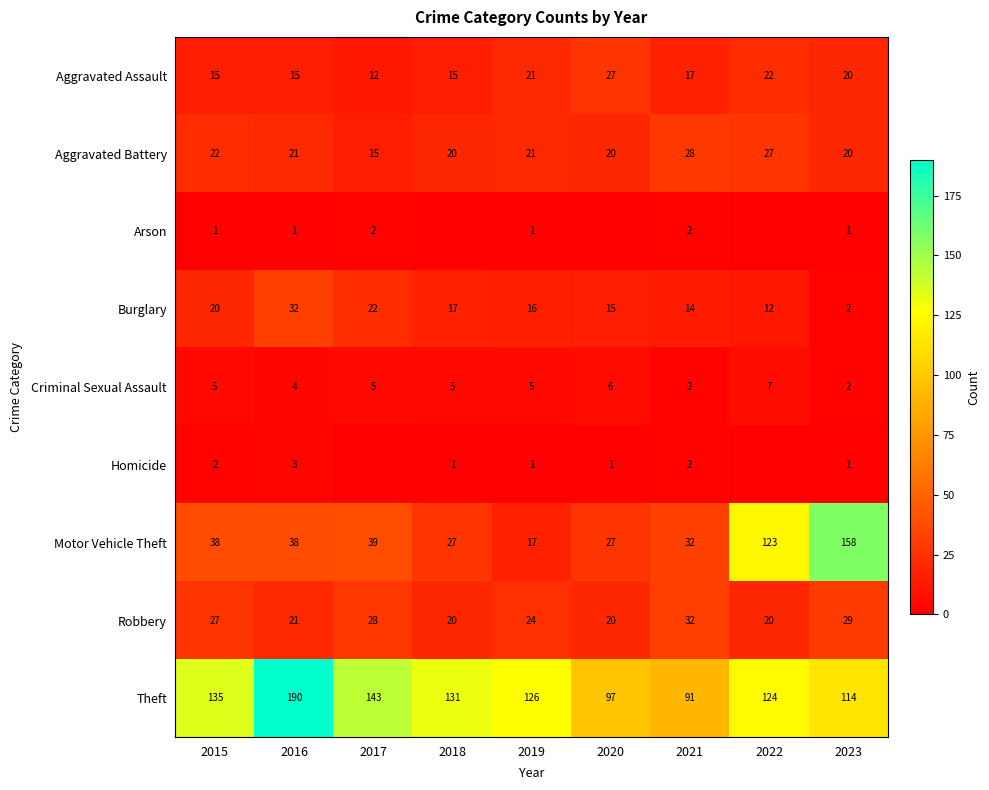

What is the average value of the Criminal Sexual Assault series?

5